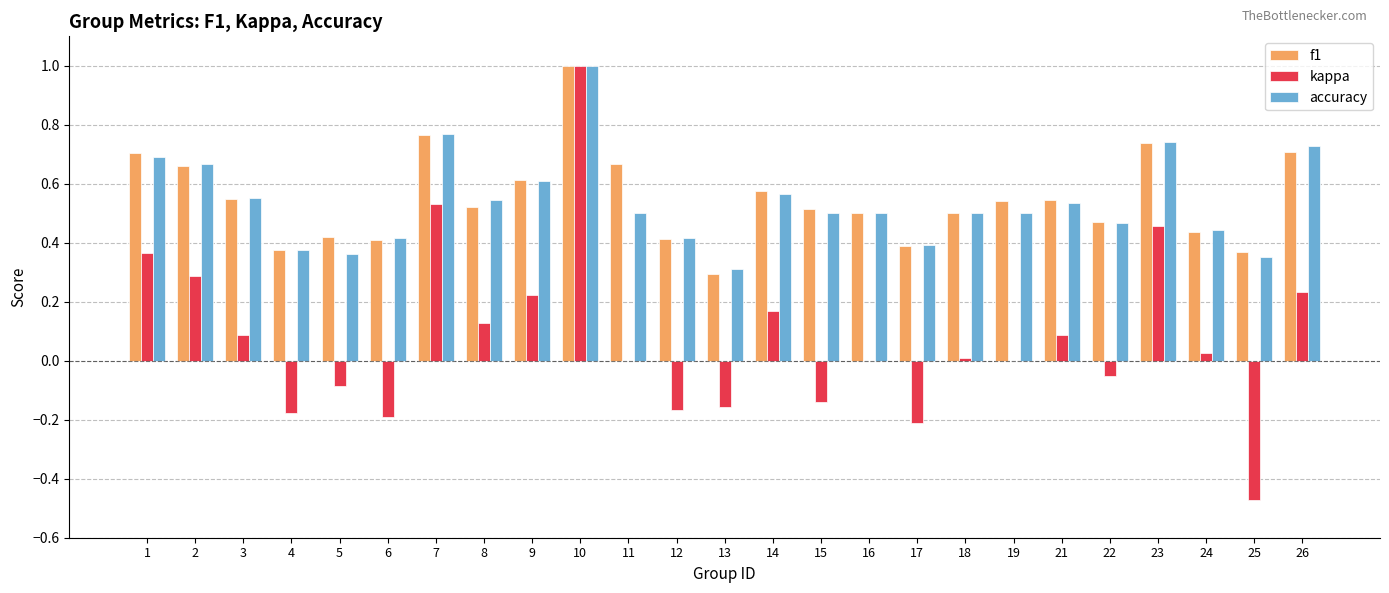

The f1 series shows 0.5 at 15. True or false?

True